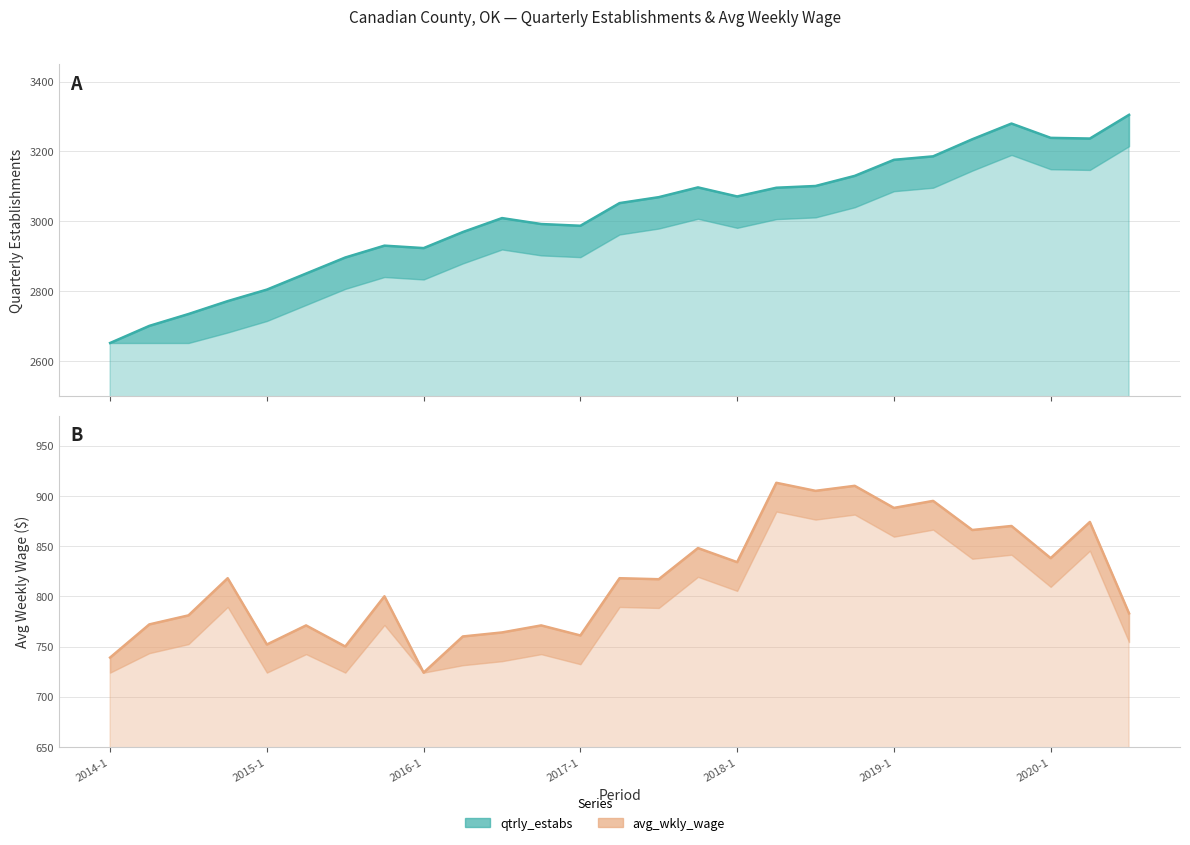

What is the difference between the highest and lowest values at 2020-3?

2522